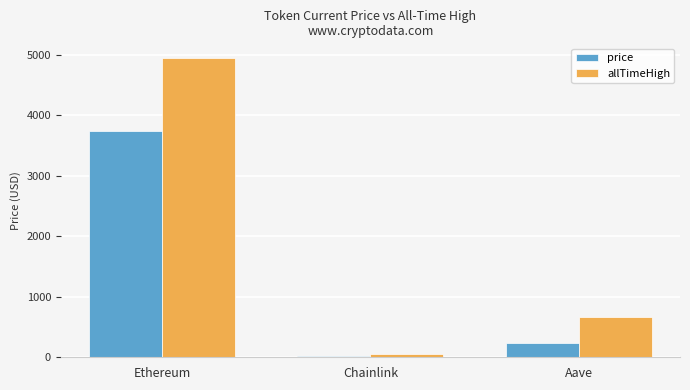

At how many categories does at least one series exceed 3290?

1